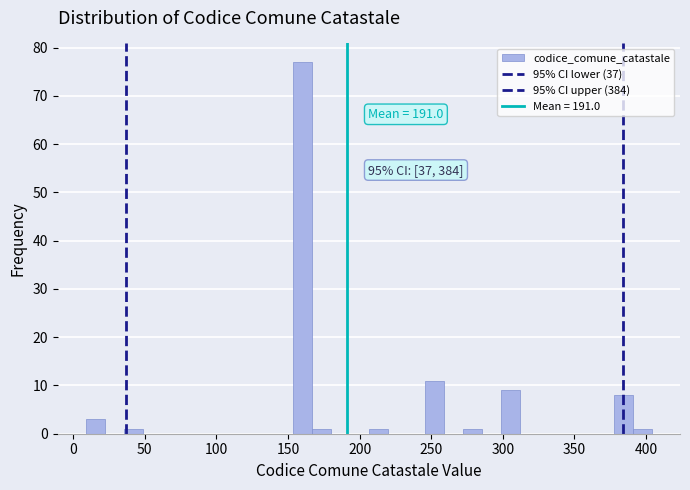

Read against the x-axis, roughly where is the centre of the tallest bar?

160